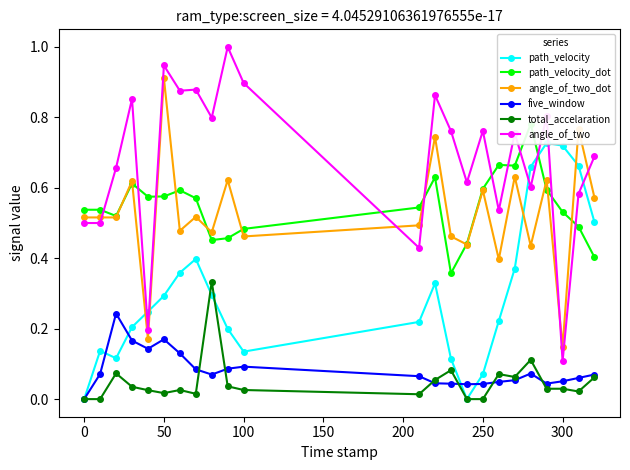

True or false: angle_of_two and five_window cross at least once.

False